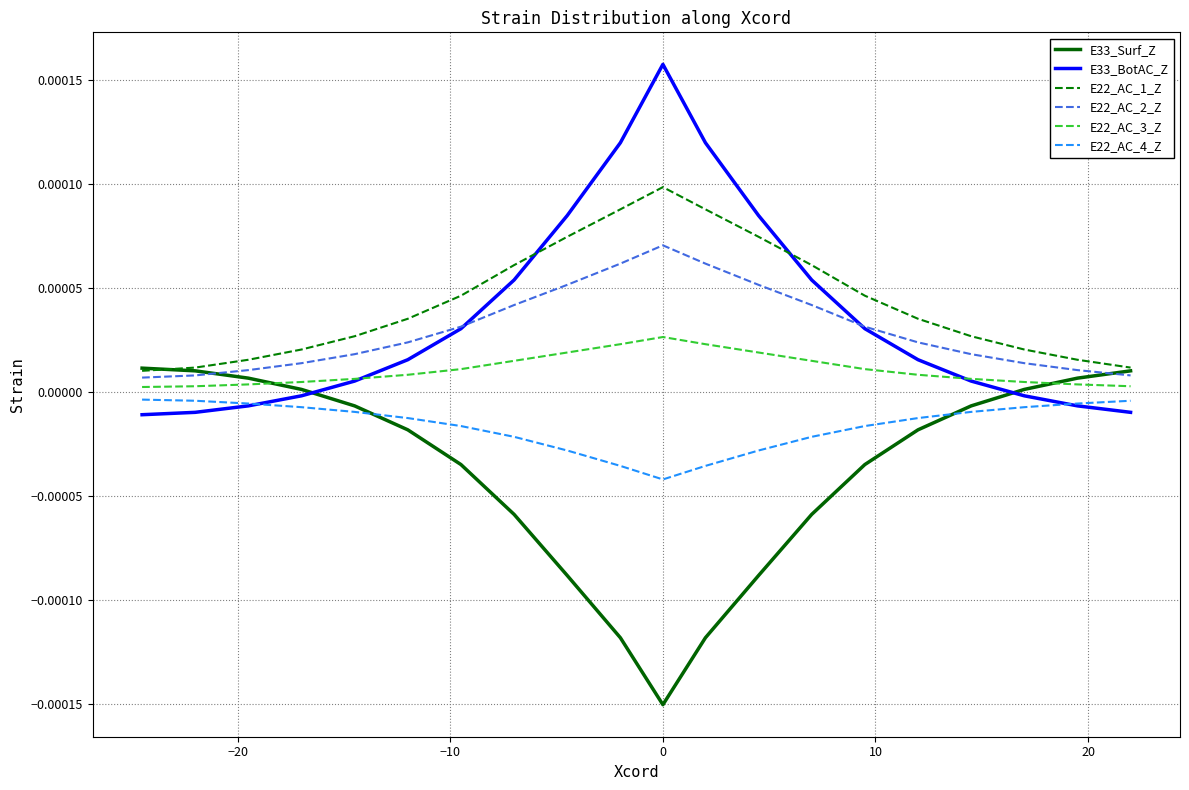

Which series has the widest spread of values?

E33_BotAC_Z